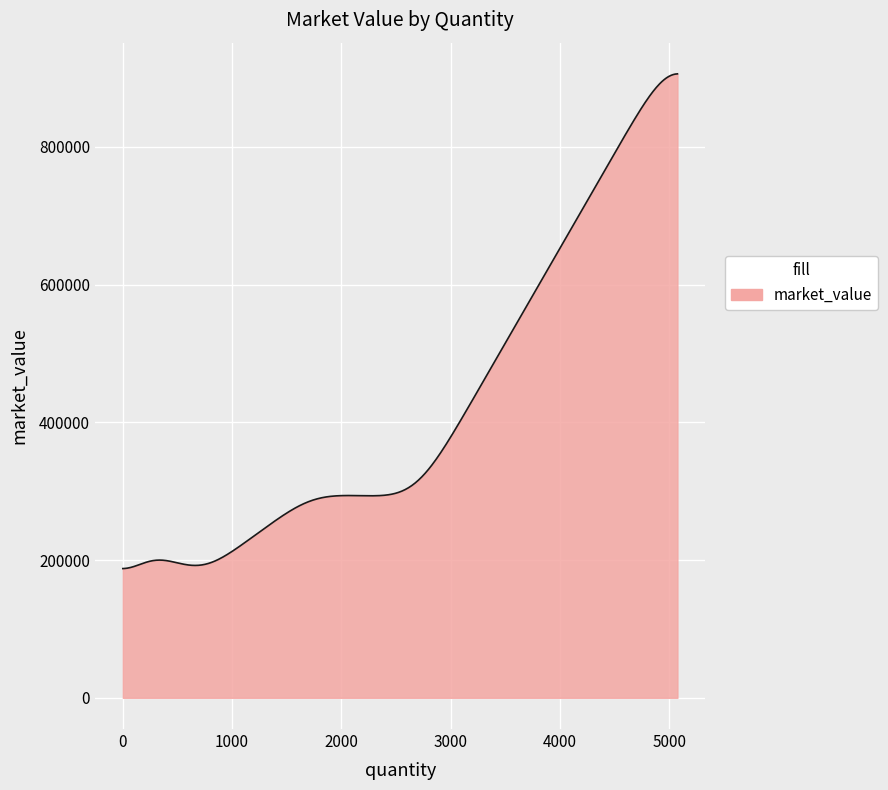

What is the greatest value displayed?

905930.6